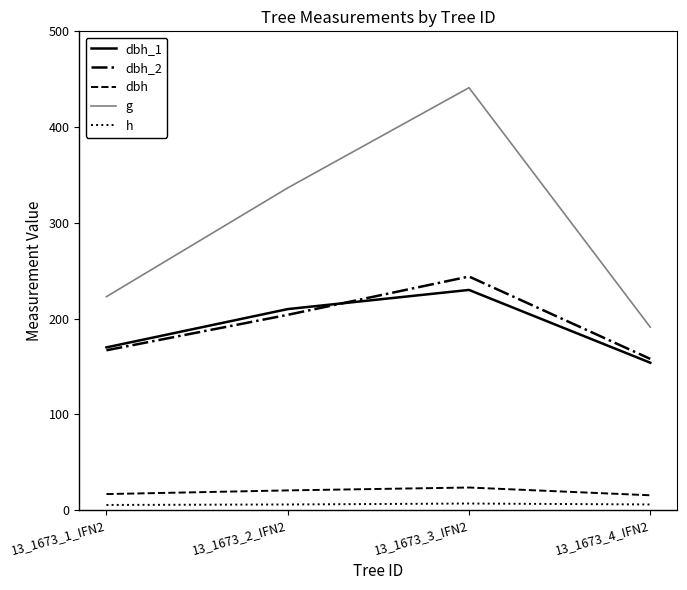

Which series has the widest spread of values?

g